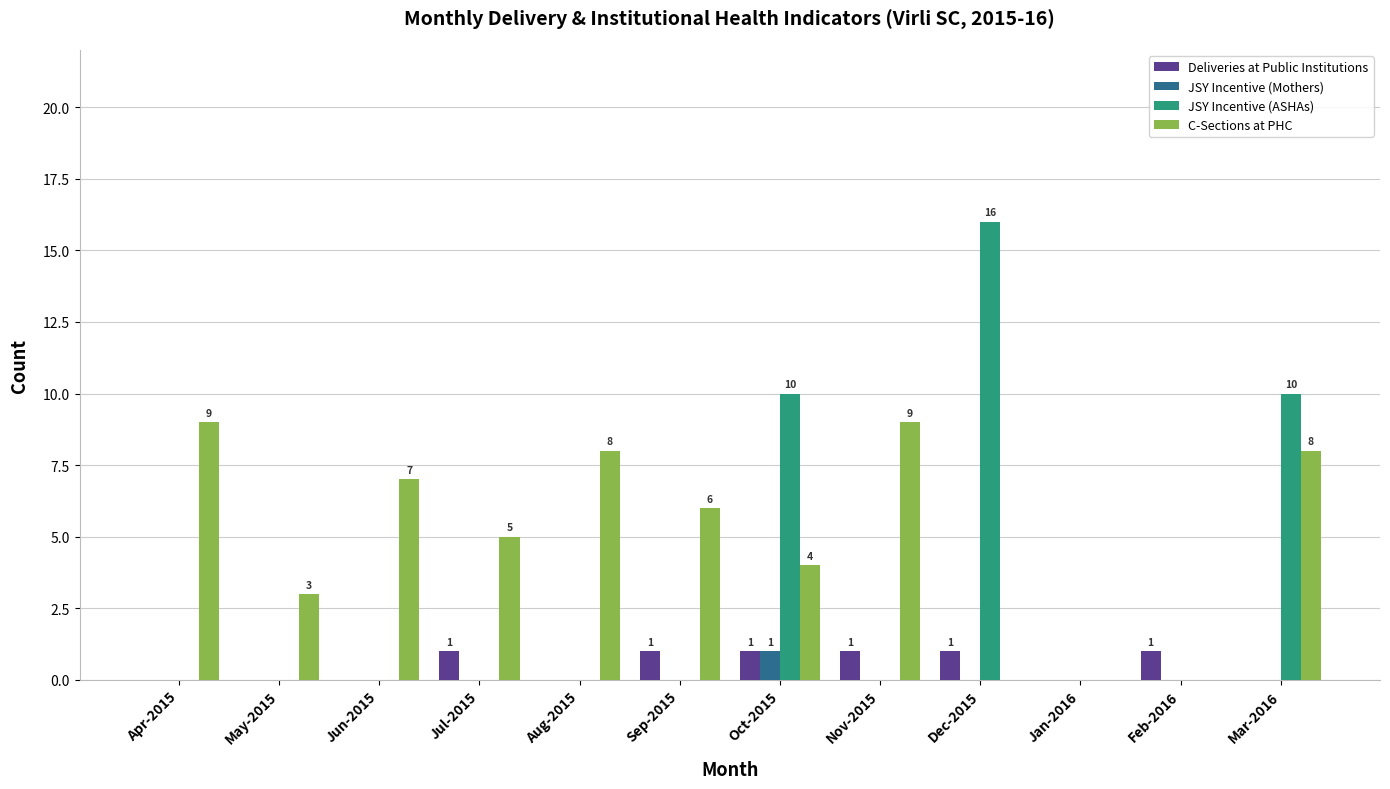

Which series has the largest total across all categories?

C-Sections at PHC